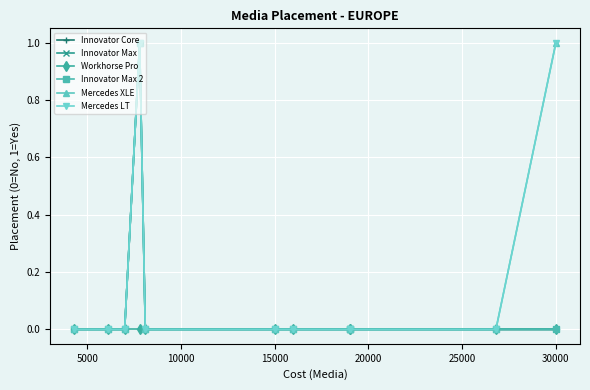

Between 15000 and 20000, which series saw the biggest shift?

Innovator Core